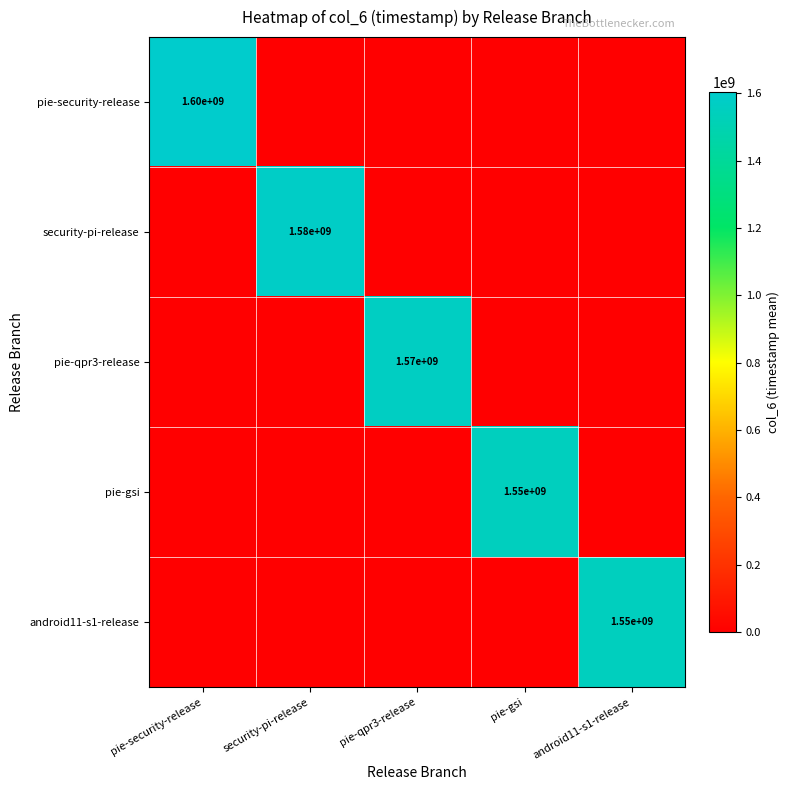

The value of android11-s1-release at android11-s1-release is 1550000000. True or false?

True